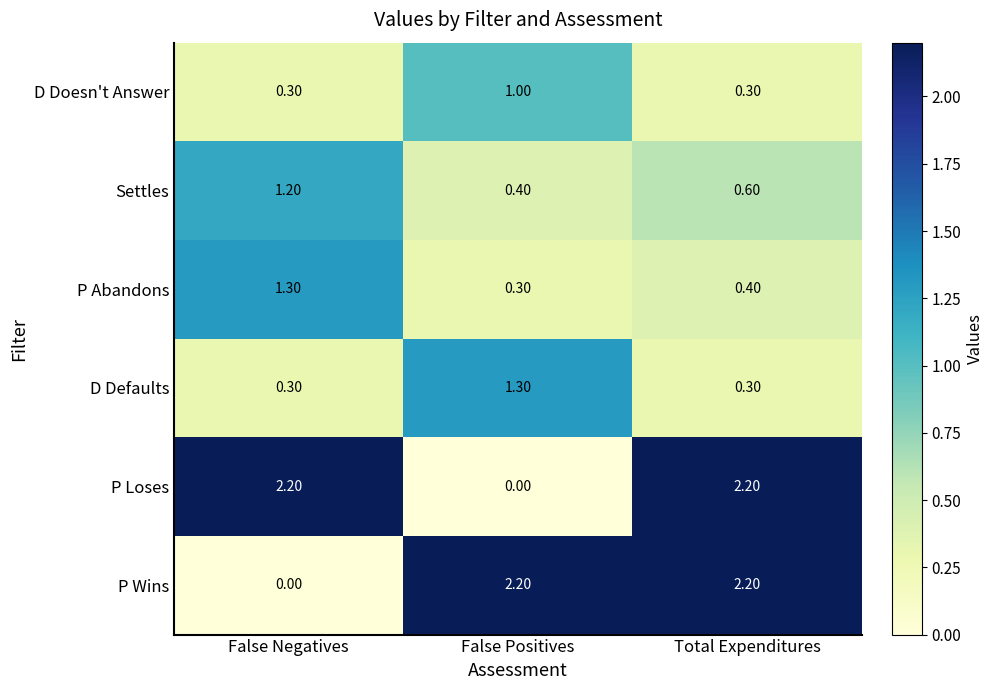

Which series changed the most between False Positives and Total Expenditures?

P Loses